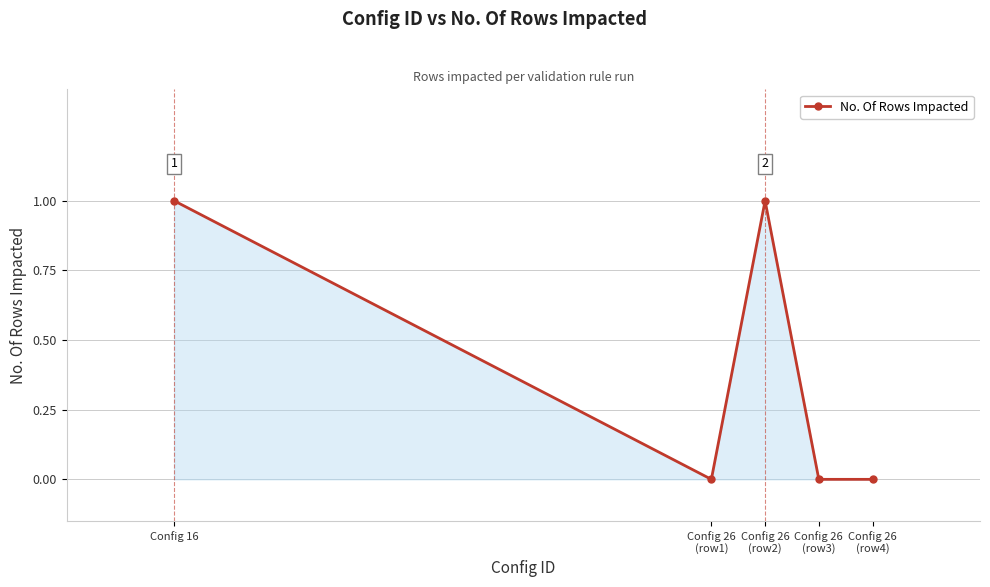

How many data points does each series have?

5